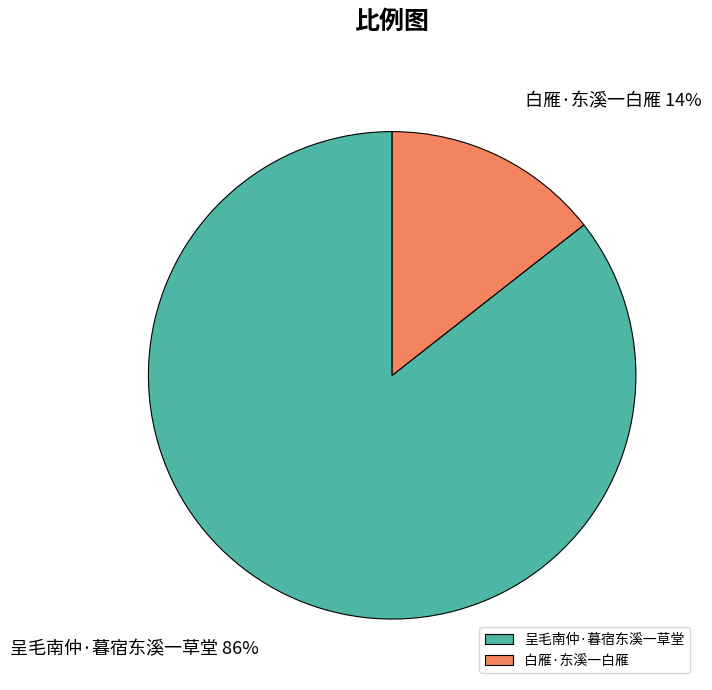

Rank the categories by value from highest to lowest.

呈毛南仲·暮宿东溪一草堂, 白雁·东溪一白雁